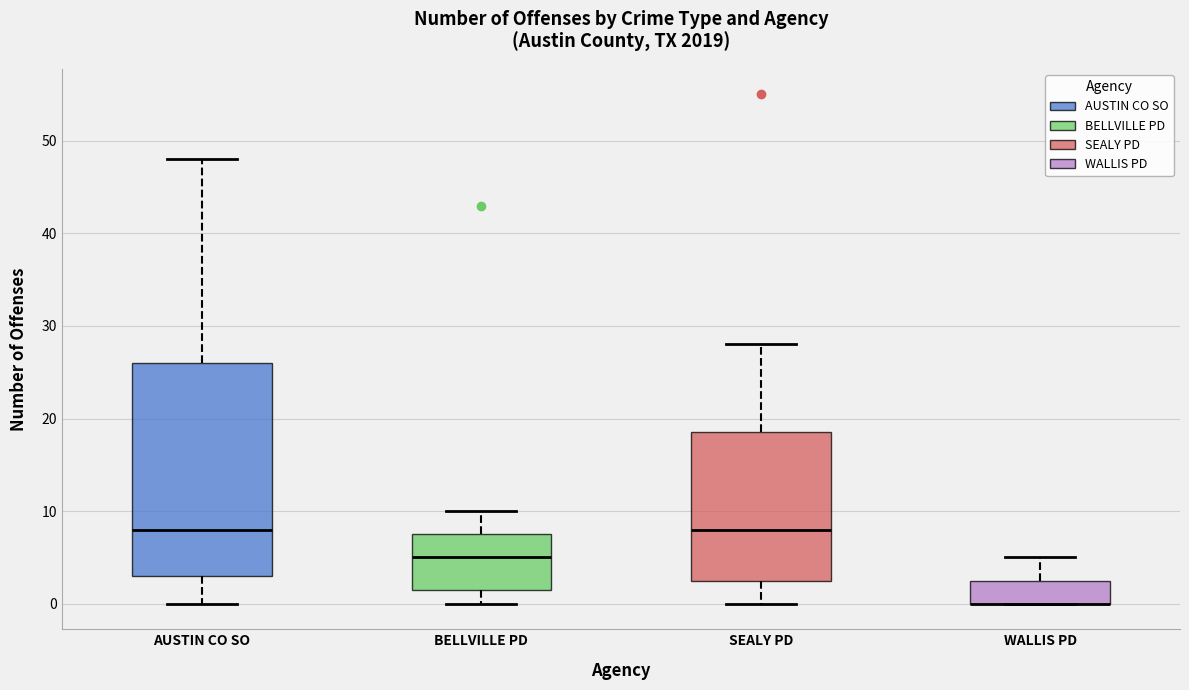

Reading left to right, transcribe this box plot: for each box, give where its median line is, the range the box spans, and where its two whiskers end, as read against the y-axis. The values are not printed on the chart, so give them approximately, as read against the axis.

AUSTIN CO SO: median 8, box 3 to 26, whiskers 0 to 48
BELLVILLE PD: median 5, box 2 to 8, whiskers 0 to 10
SEALY PD: median 8, box 3 to 19, whiskers 0 to 28
WALLIS PD: median 0 (drawn on the box's lower edge), box 0 to 3, whiskers 0 to 5